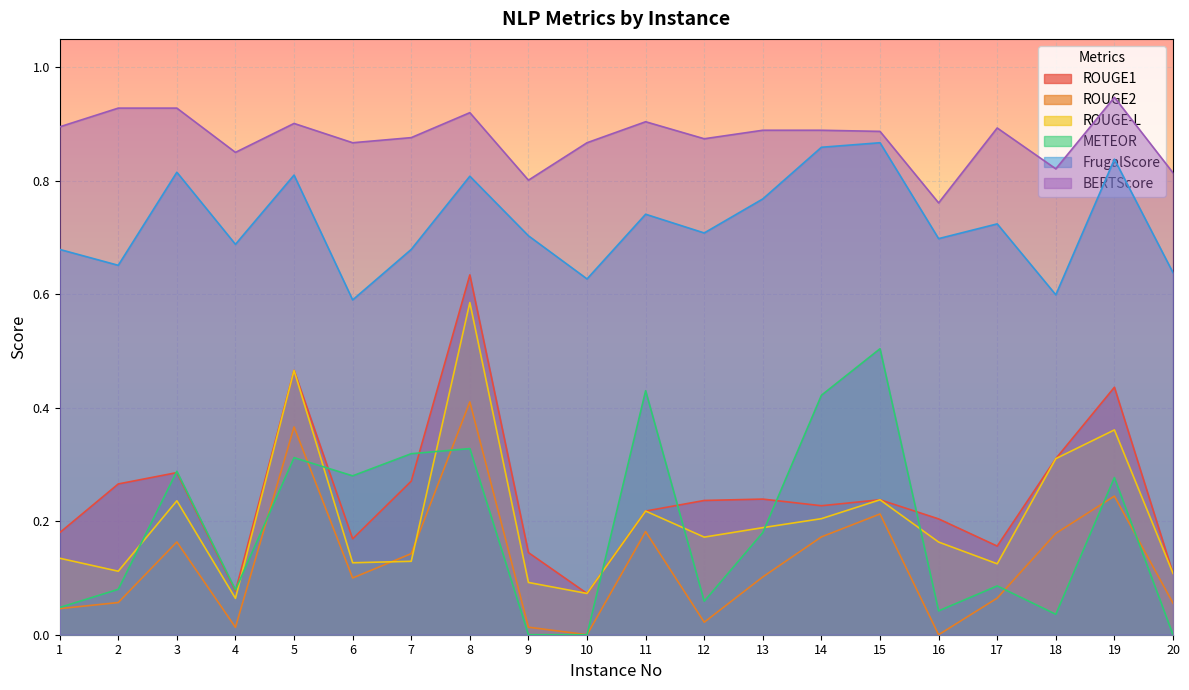

True or false: BERTScore and ROUGE2 intersect in this chart.

False